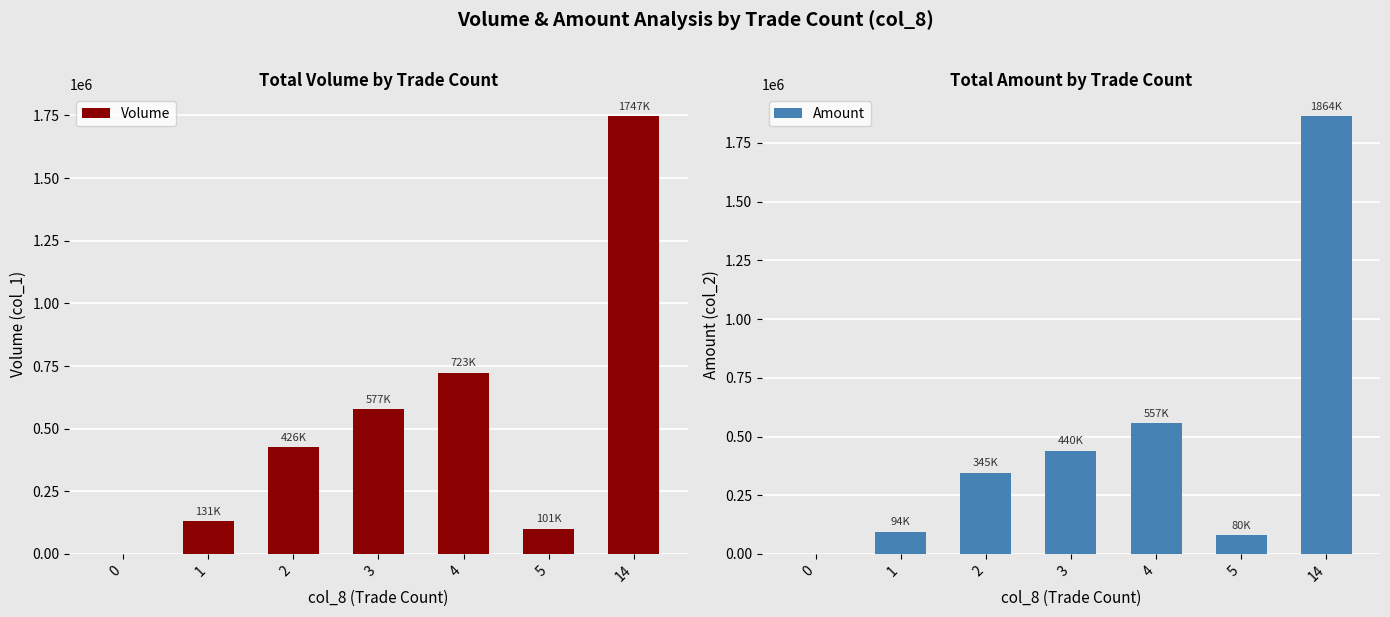

At which category does the chart reach its peak across all series?

14